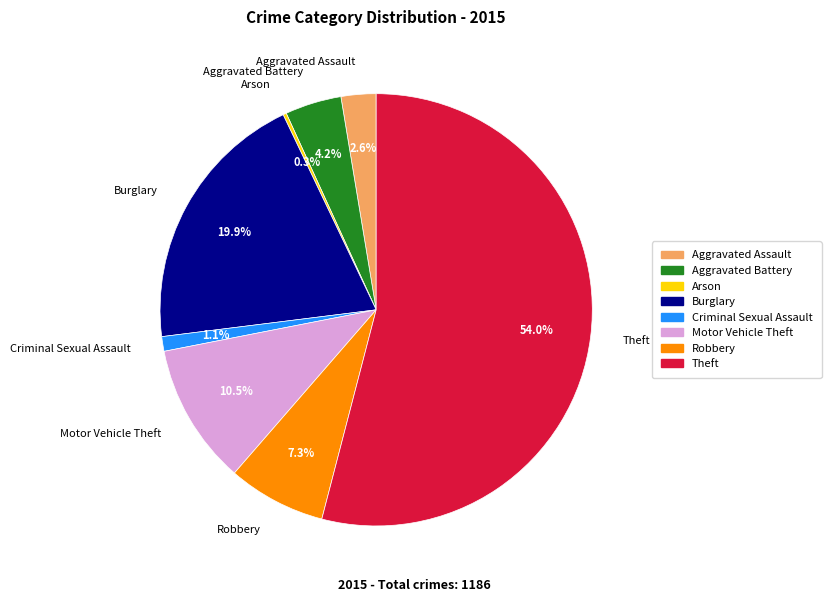

Which category accounts for the majority?

Theft